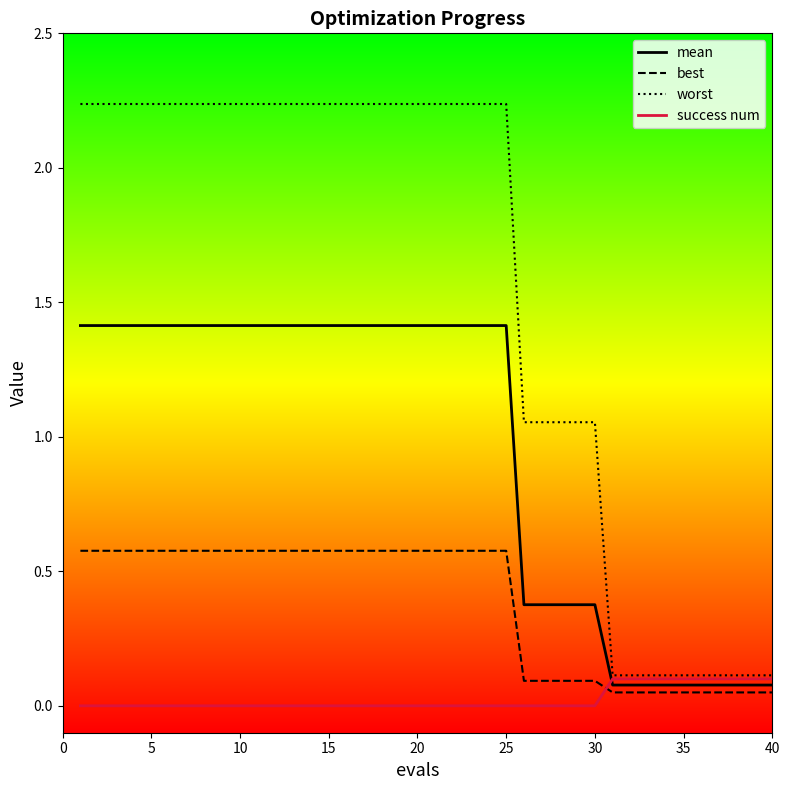

Which series has the widest spread of values?

worst